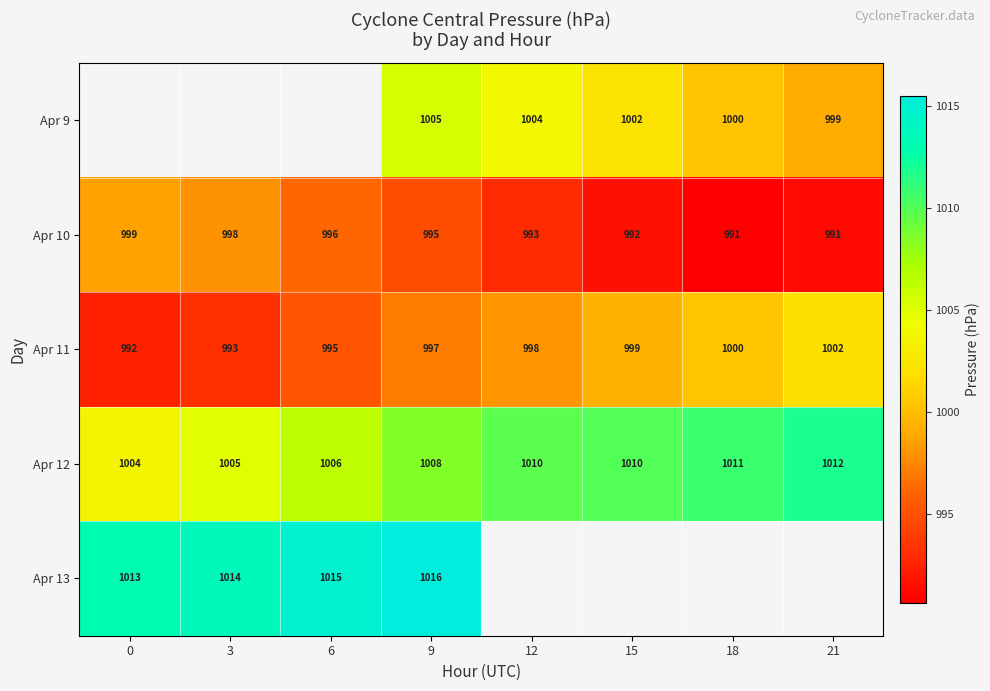

What is the lowest value of the Apr 10 series?

991.0